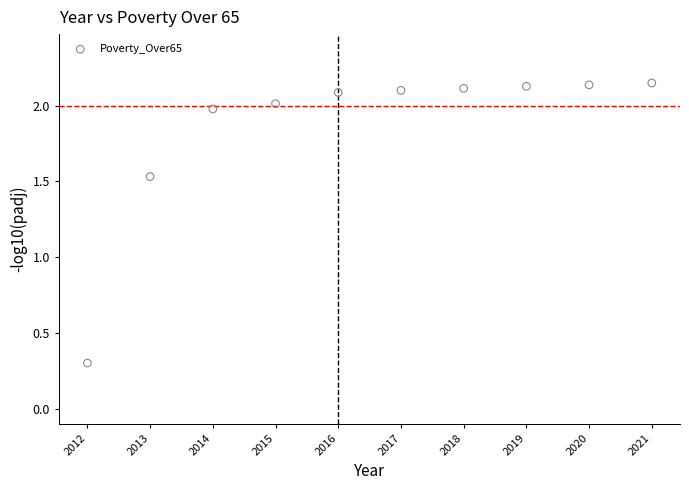

What is the range of Y values (max minus min)?

1.8